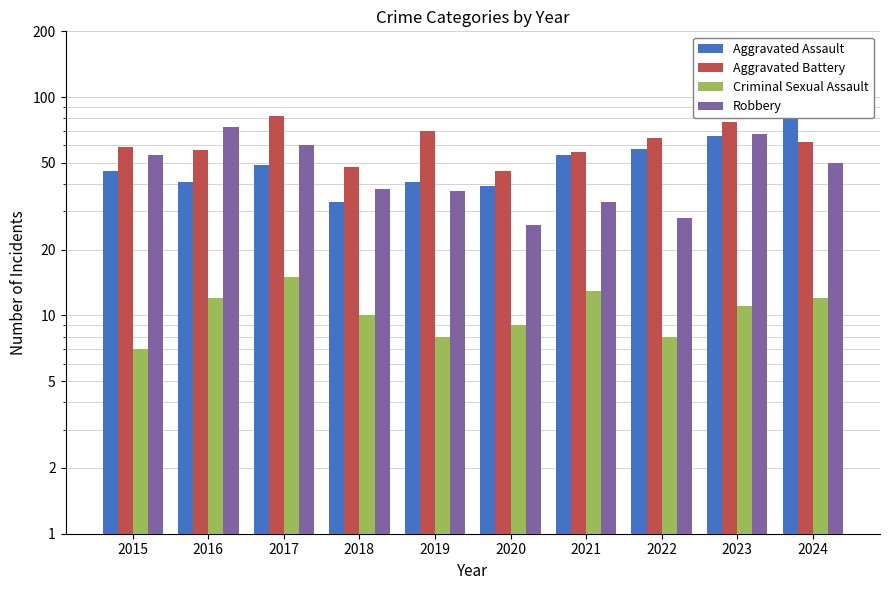

Is the value of Robbery at 2021 greater than the value of Aggravated Battery at 2022?

No